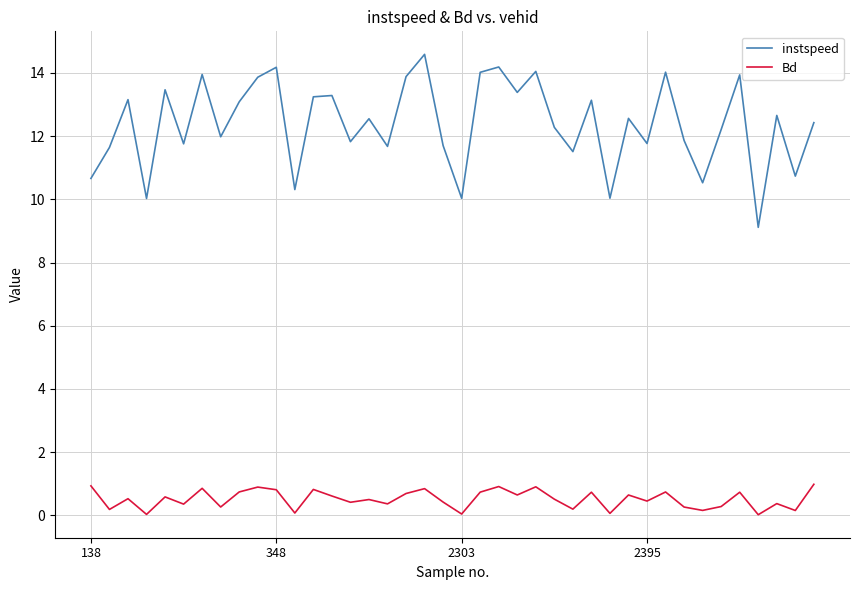

What is the average value of the Bd series?

0.5